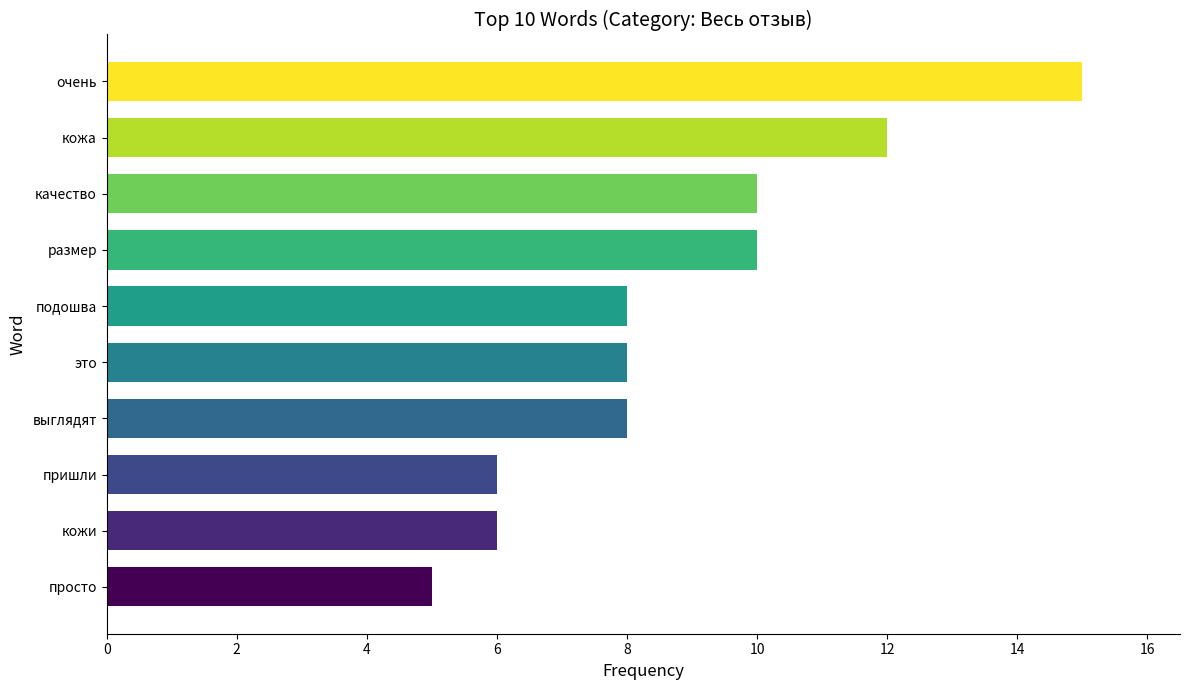

What is the sum of all values?

88